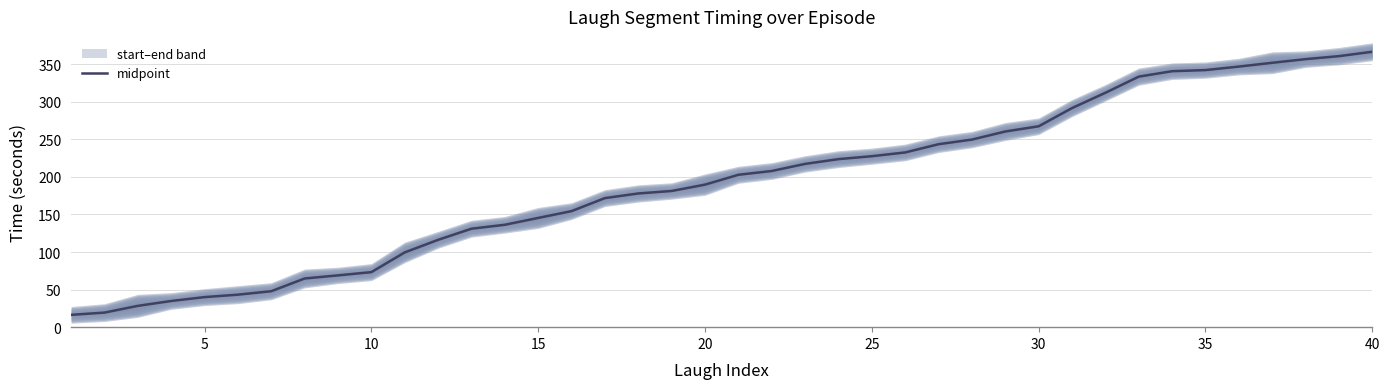

Which has a higher value, 40 or 25?

40